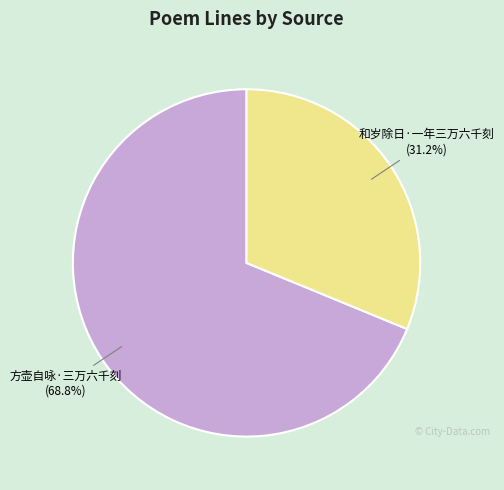

What is the ratio of the value at 方壶自咏·三万六千刻 to the value at 和岁除日·一年三万六千刻?

2.2